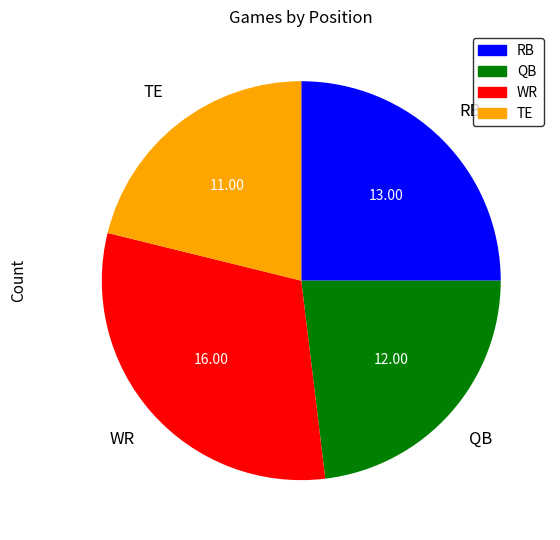

What is the largest slice in the pie chart?

WR